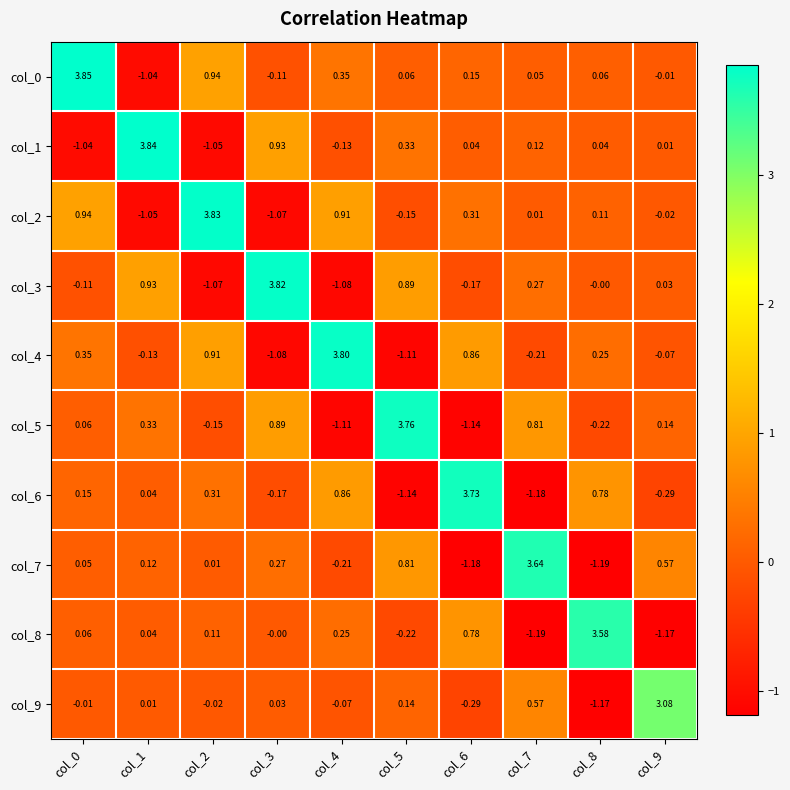

Is the value of col_2 at col_9 greater than the value of col_6 at col_7?

Yes